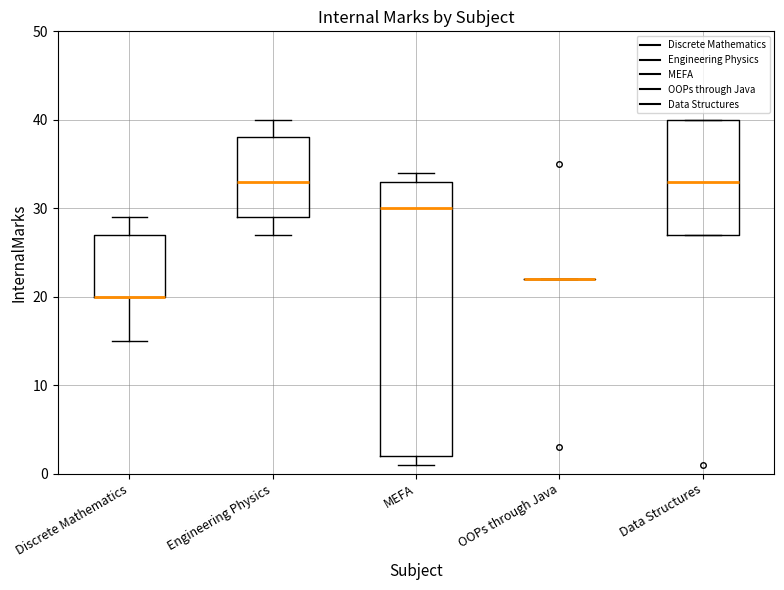

Which box is the tallest, from its lower edge to its upper edge?

MEFA